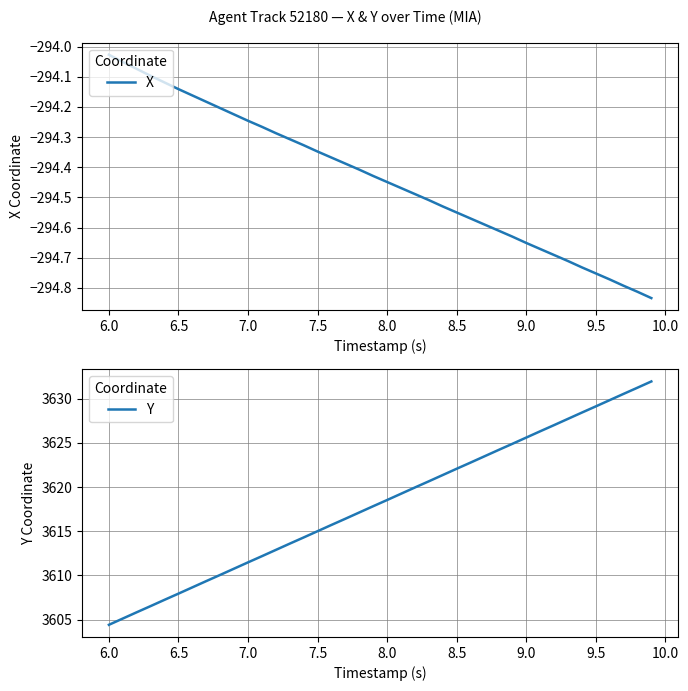

What are all the series names shown in the legend?

X, Y